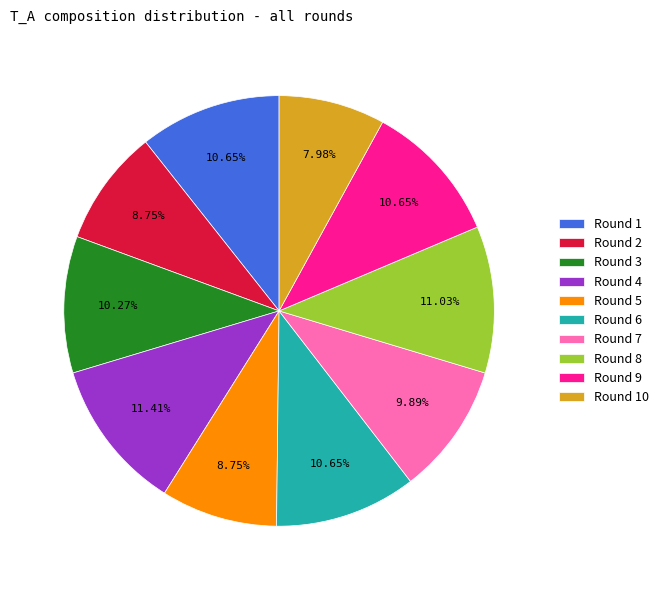

The Round 1 slice represents 25% of the pie. True or false?

False